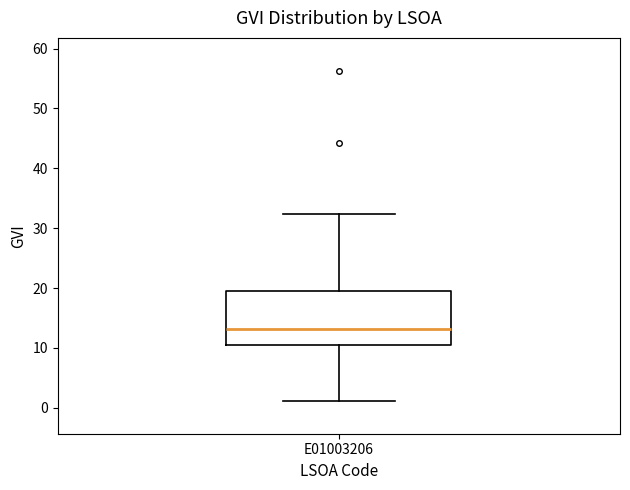

Read this box plot against the y-axis: the position of the median line, the range covered by the box, and the ends of both whiskers. The values are not printed on the chart, so give them approximately, as read against the axis.

median 13, box 10 to 20, whiskers 1 to 32